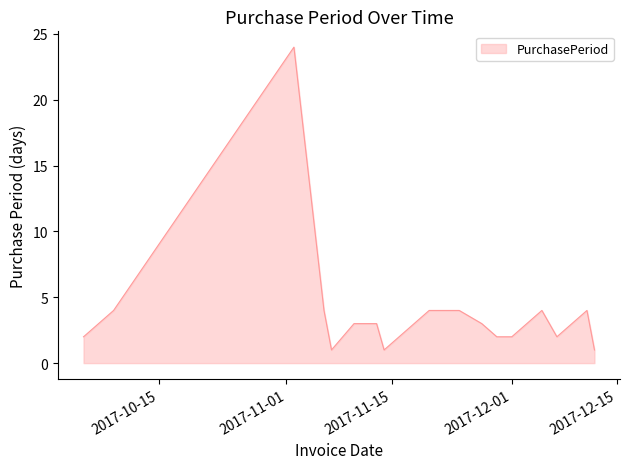

What is the maximum value shown in the chart?

24